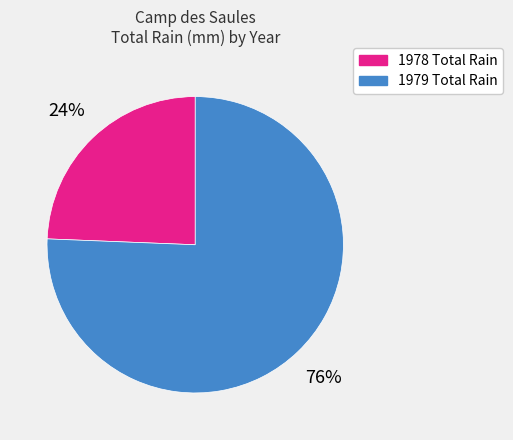

Approximately how many times larger is the value at 1978 Total Rain compared to 1979 Total Rain?

0.3